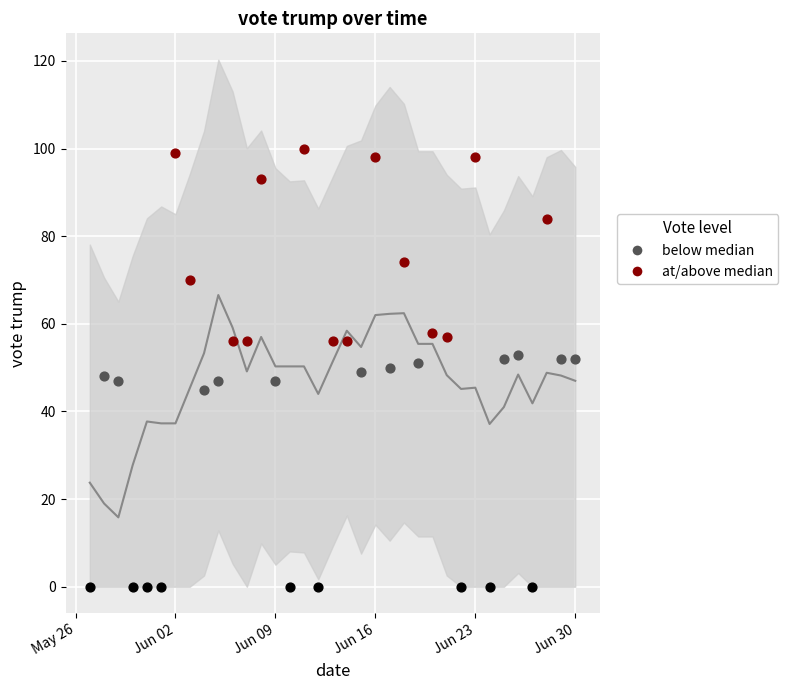

Which has a higher value, Jun 30 or May 26?

Jun 30